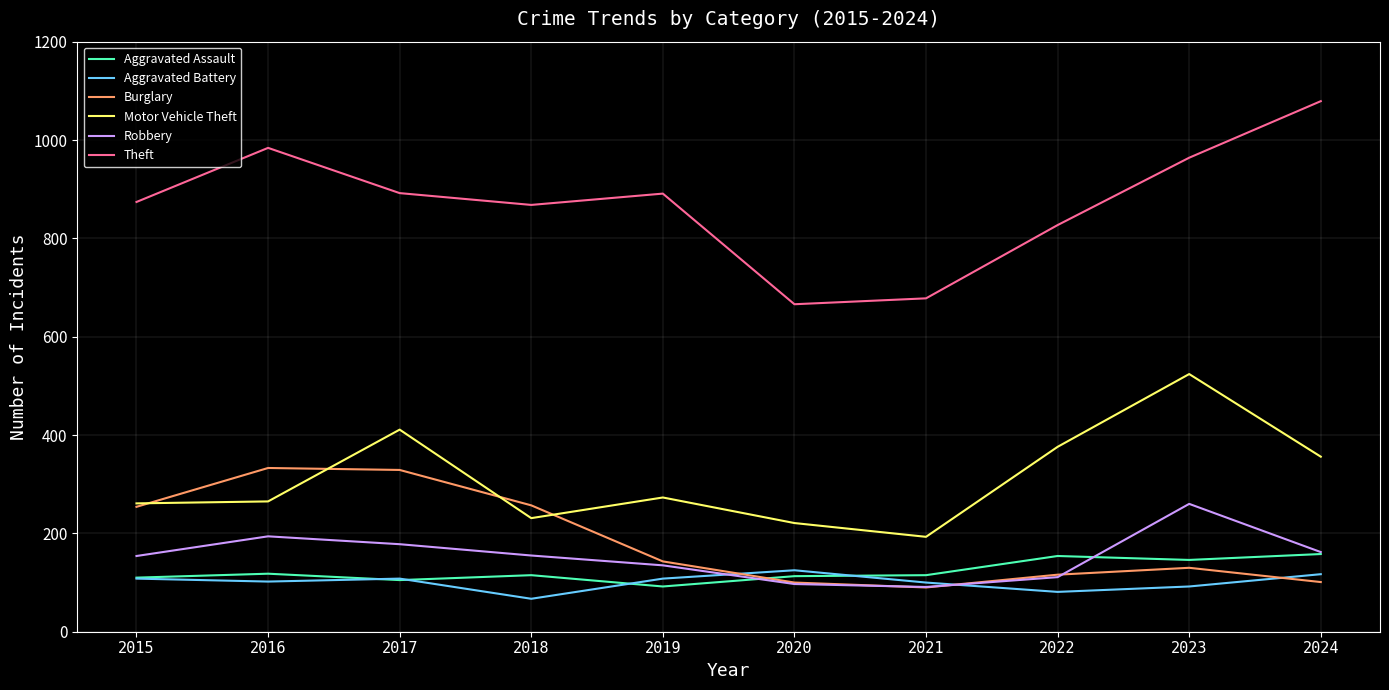

At which label does Motor Vehicle Theft reach its peak?

2023